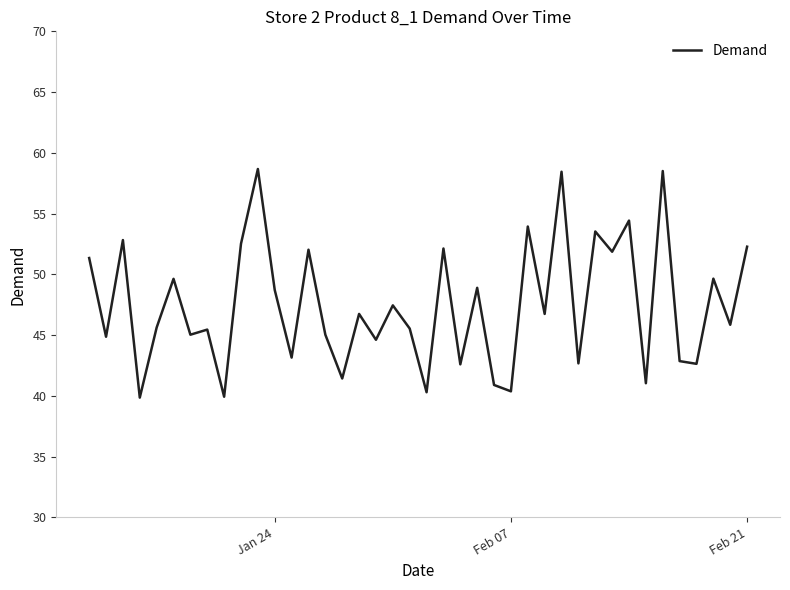

How many lines are shown in the chart?

1